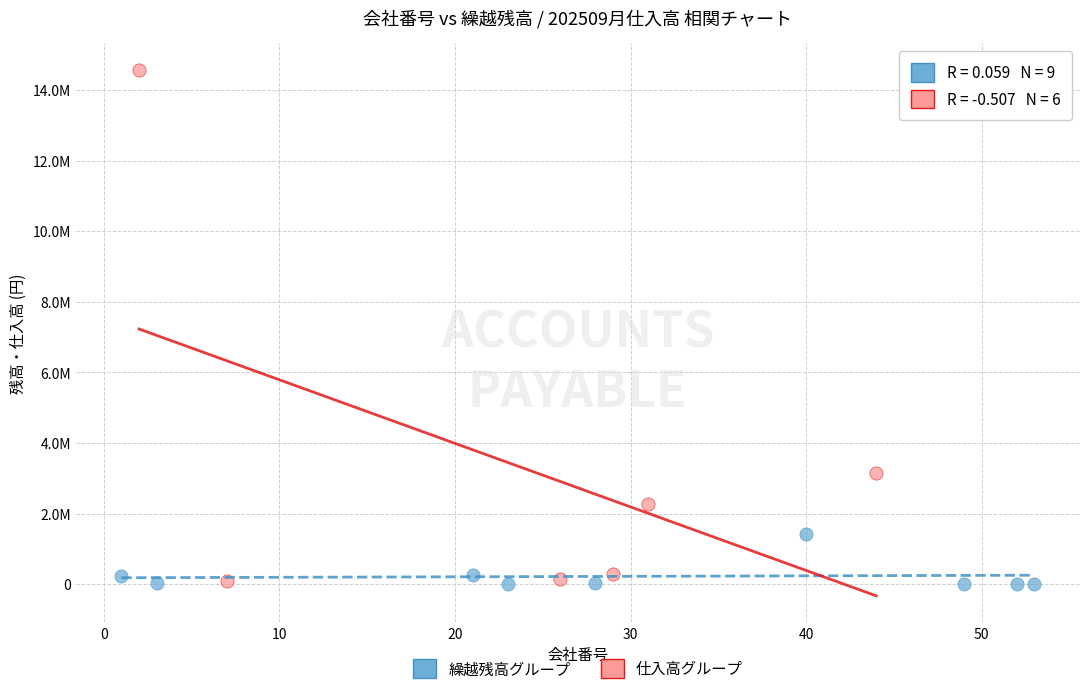

What are all the series names shown in the legend?

繰越残高グループ, 仕入高グループ